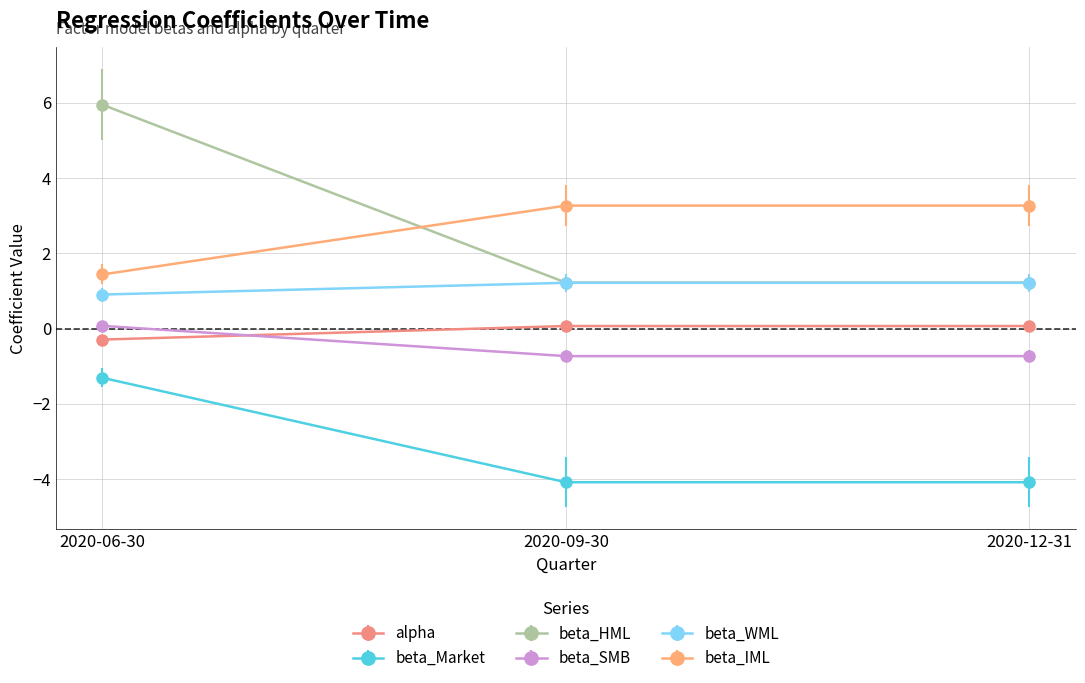

What are all the series names shown in the legend?

alpha, beta_Market, beta_HML, beta_SMB, beta_WML, beta_IML